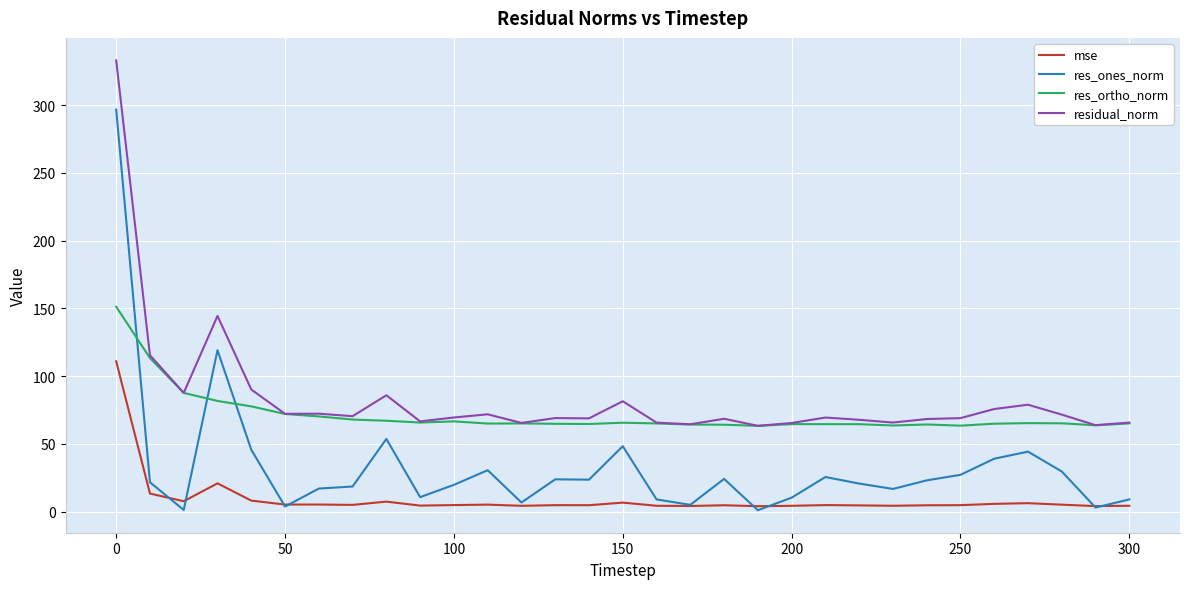

What is the maximum value for residual_norm?

333.1